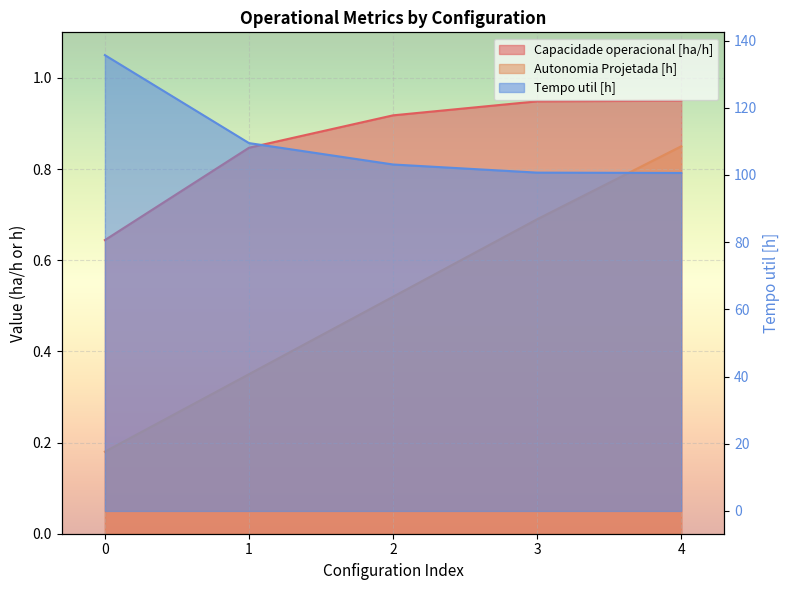

Which series has the widest spread of values?

Tempo util [h]